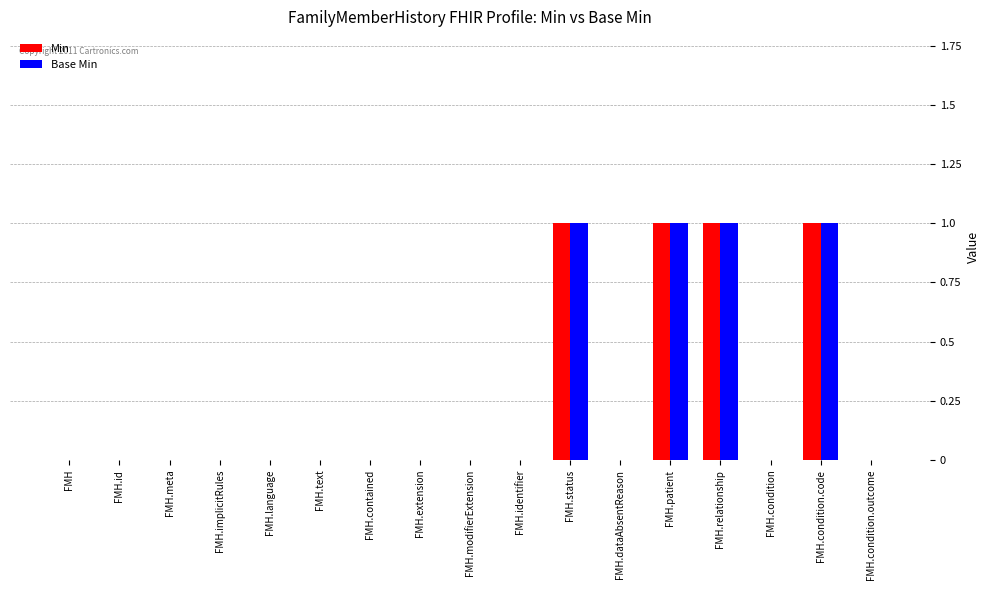

Are the bars grouped side by side (vs. stacked)?

Yes